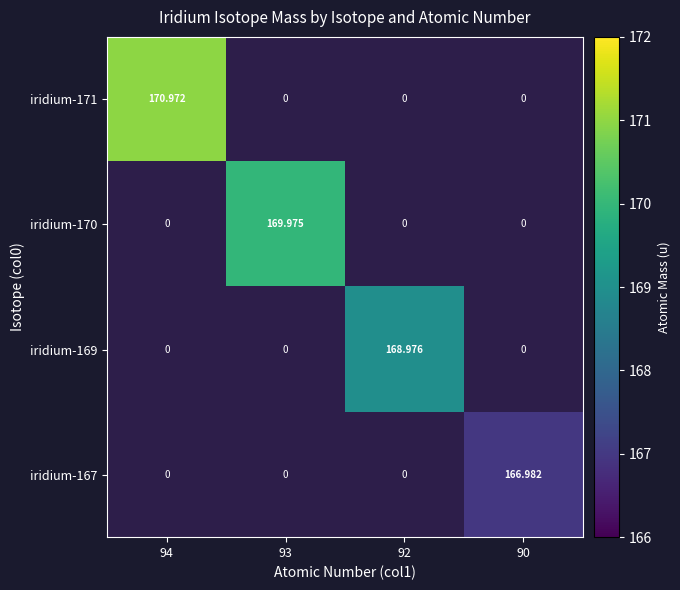

Which label corresponds to the smallest value in the chart?

90